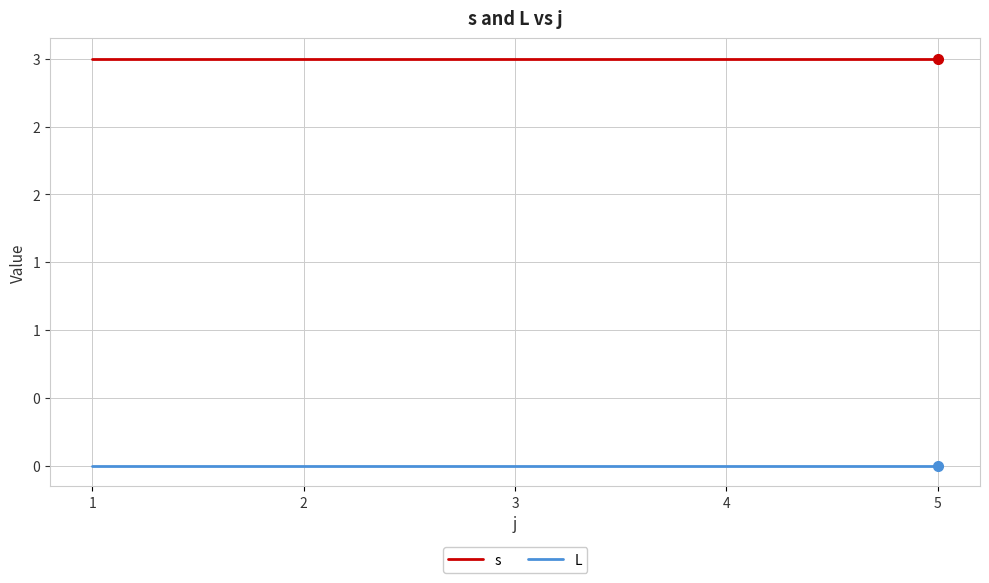

Does the chart display data point markers on the line(s)?

No